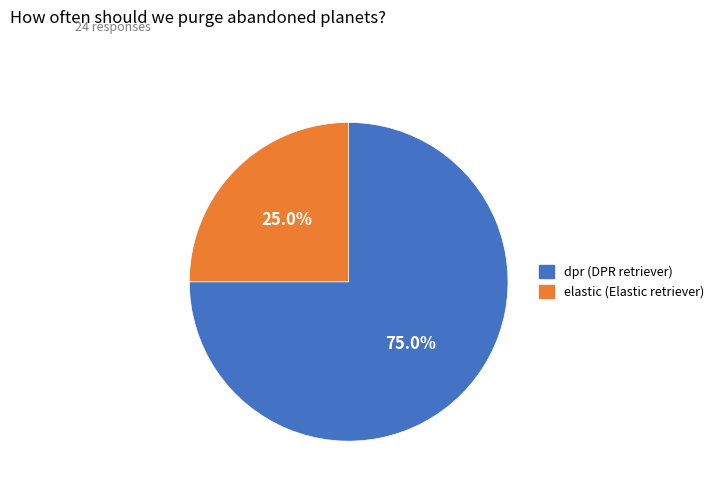

True or false: elastic accounts for 25% of the total.

True